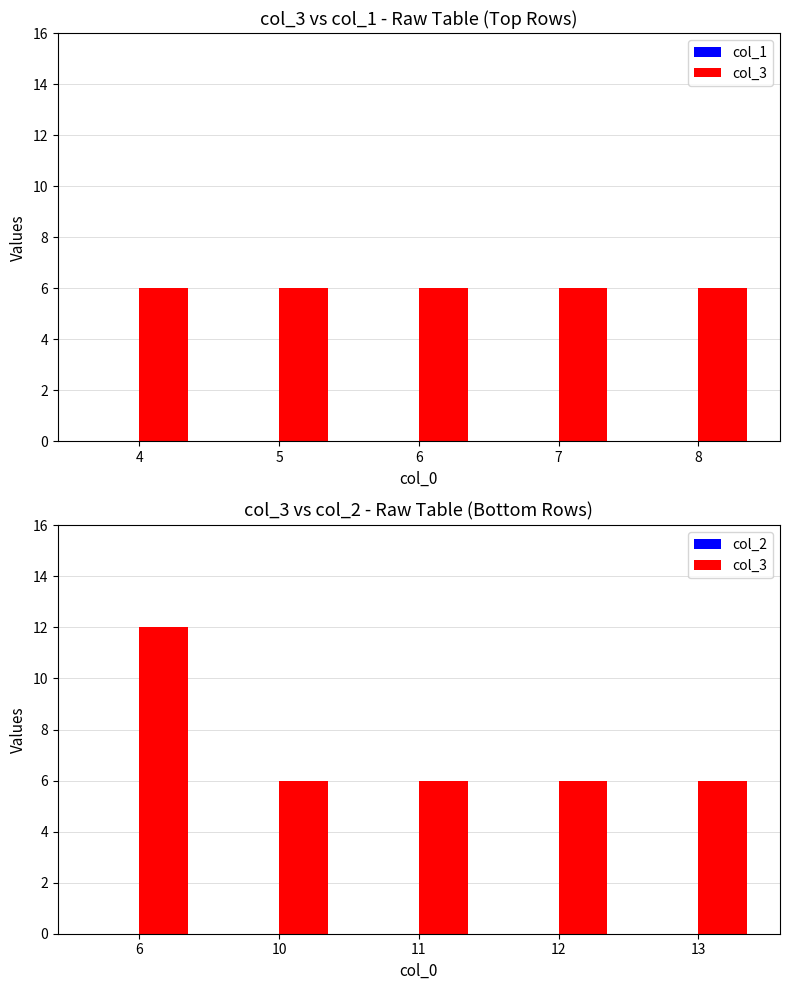

What is the minimum value for col_3?

6